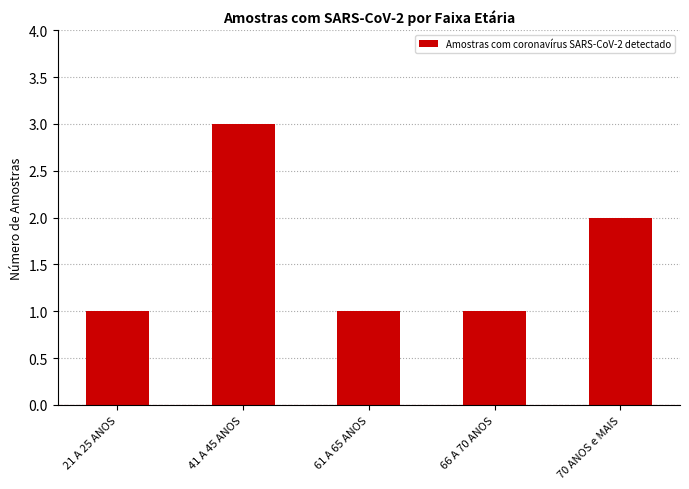

Which has a higher value, 41 A 45 ANOS or 70 ANOS e MAIS?

41 A 45 ANOS